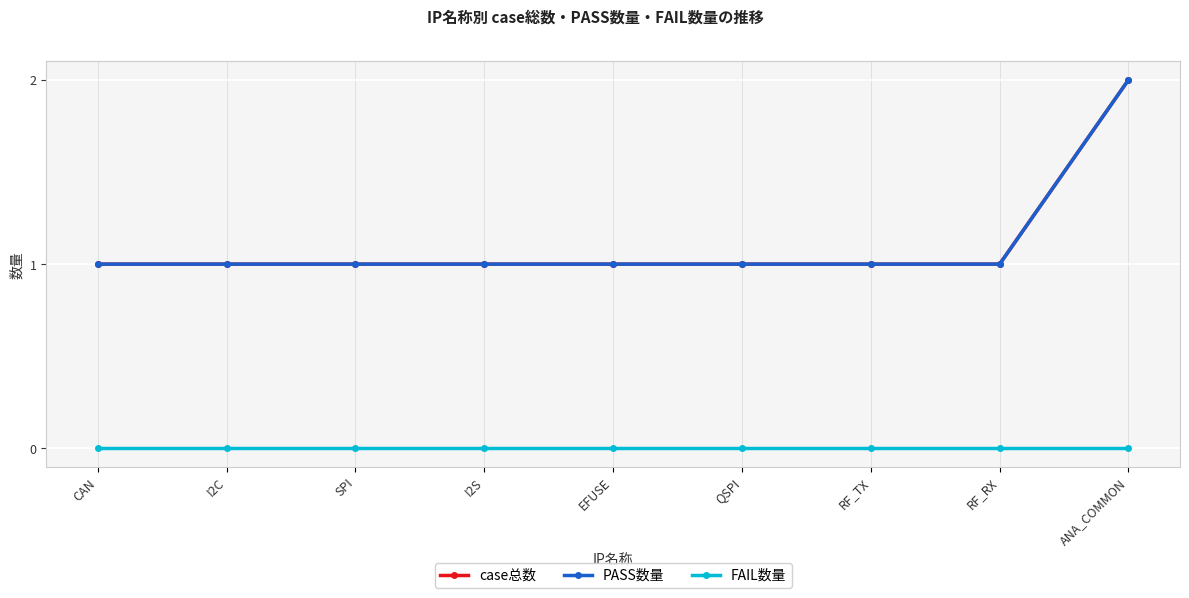

True or false: case总数 and FAIL数量 cross at least once.

False